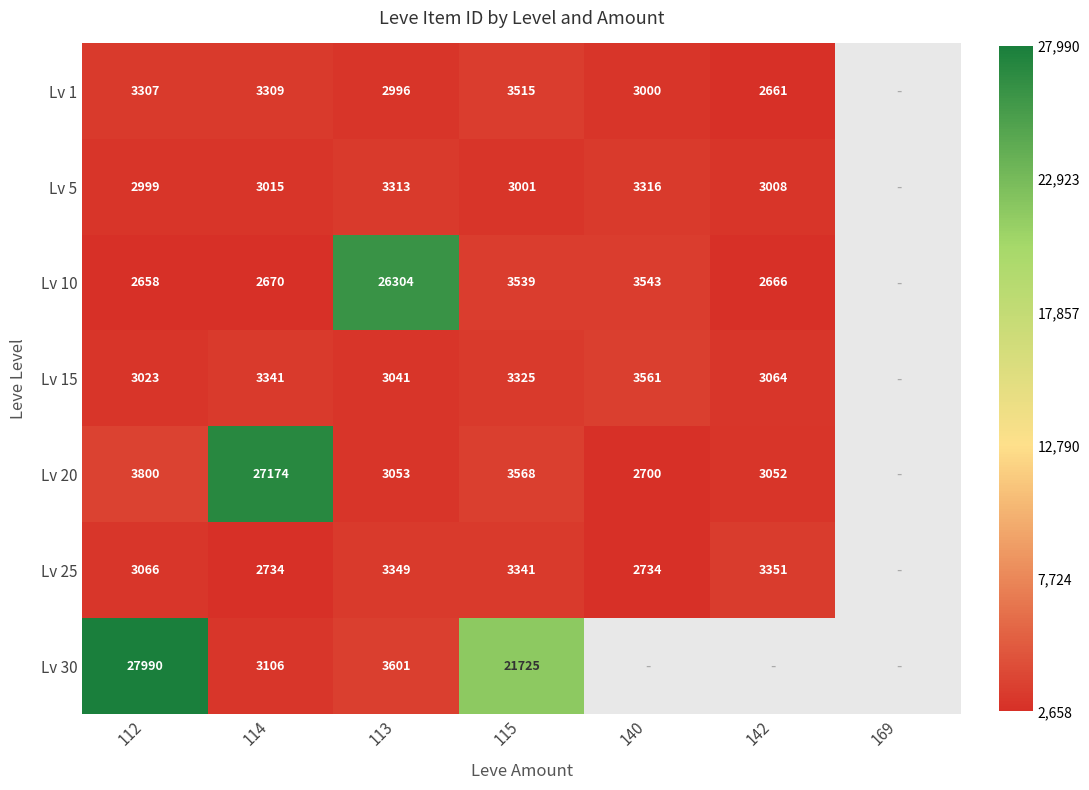

Between 114 and 115, which is larger?

115